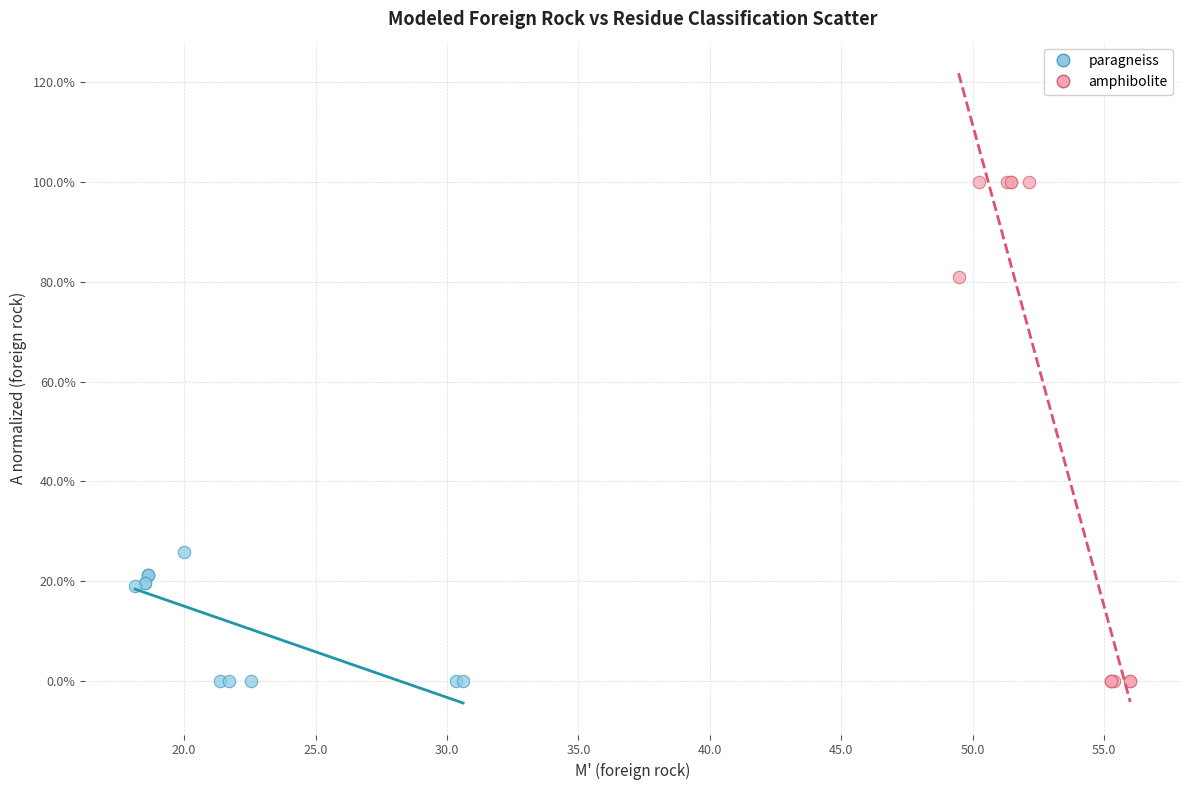

Which series contains the highest Y value?

amphibolite